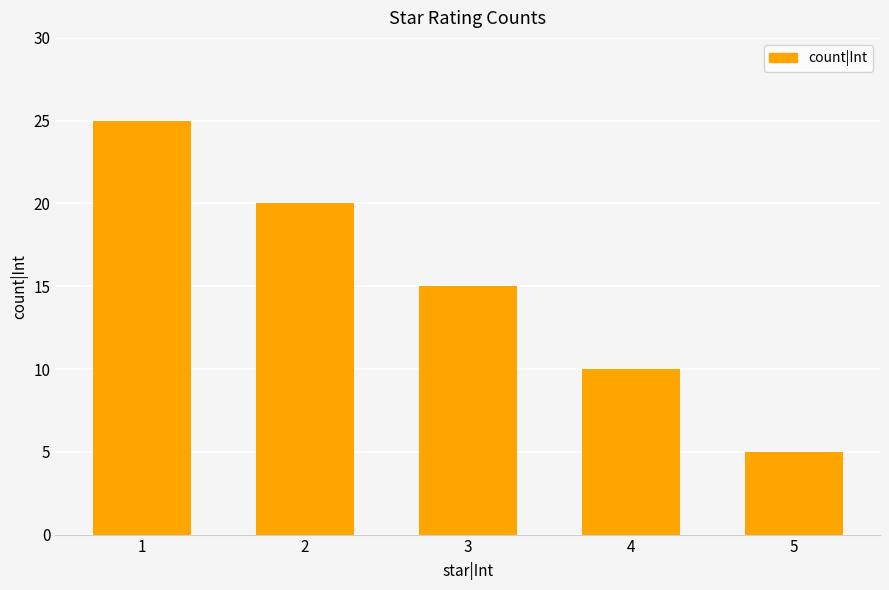

How many bars are there in total?

5